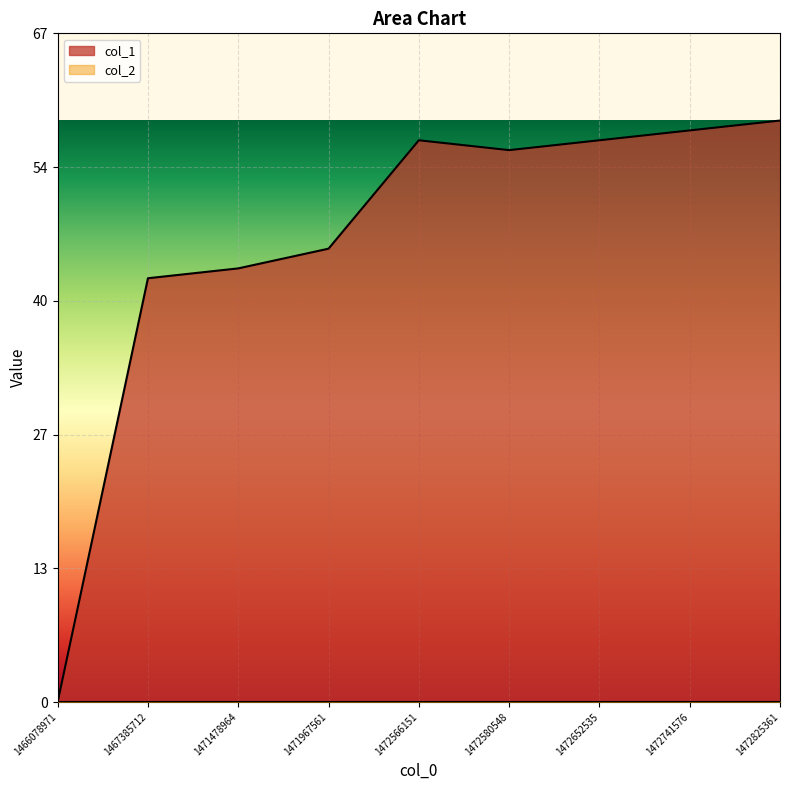

The value at 1472825361 is 41. True or false?

False